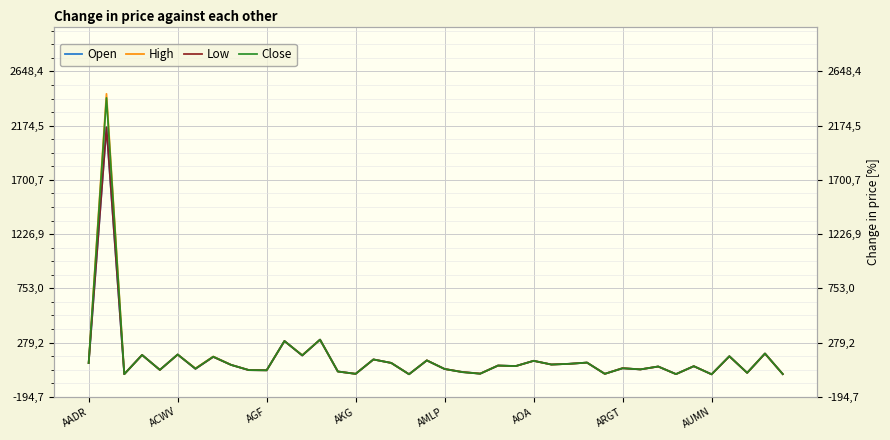

True or false: High has a value of 36.6 at AGF.

True